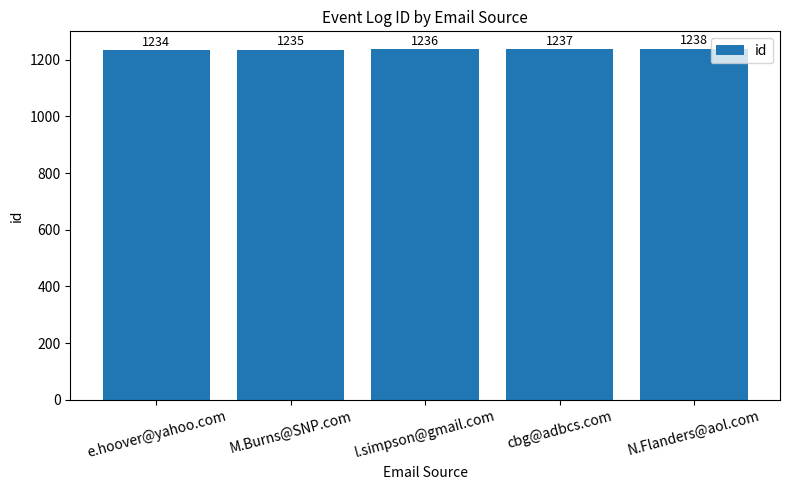

What is the approximate value at e.hoover@yahoo.com?

1234